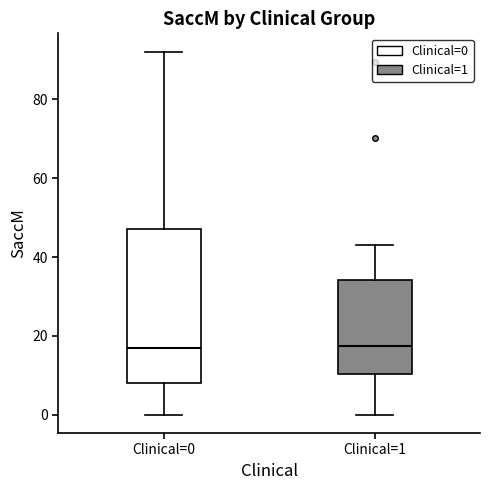

Reading left to right, read every box against the y-axis: the position of its median line, the range the box covers, and the ends of its whiskers. The values are not printed on the chart, so give them approximately, as read against the axis.

Clinical=0: median 16, box 8 to 48, whiskers 0 to 92
Clinical=1: median 18, box 10 to 34, whiskers 0 to 44